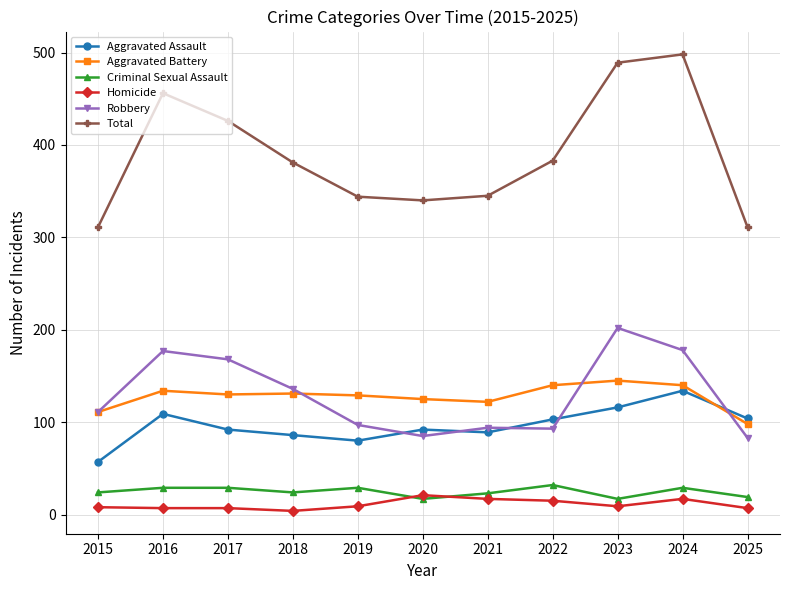

True or false: Aggravated Battery has more than 0 interior local peaks.

True